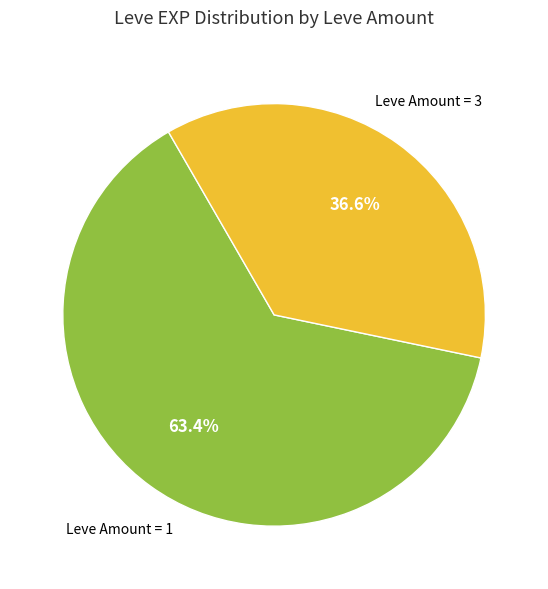

How much of the chart is everything except Leve Amount = 1?

36.6%